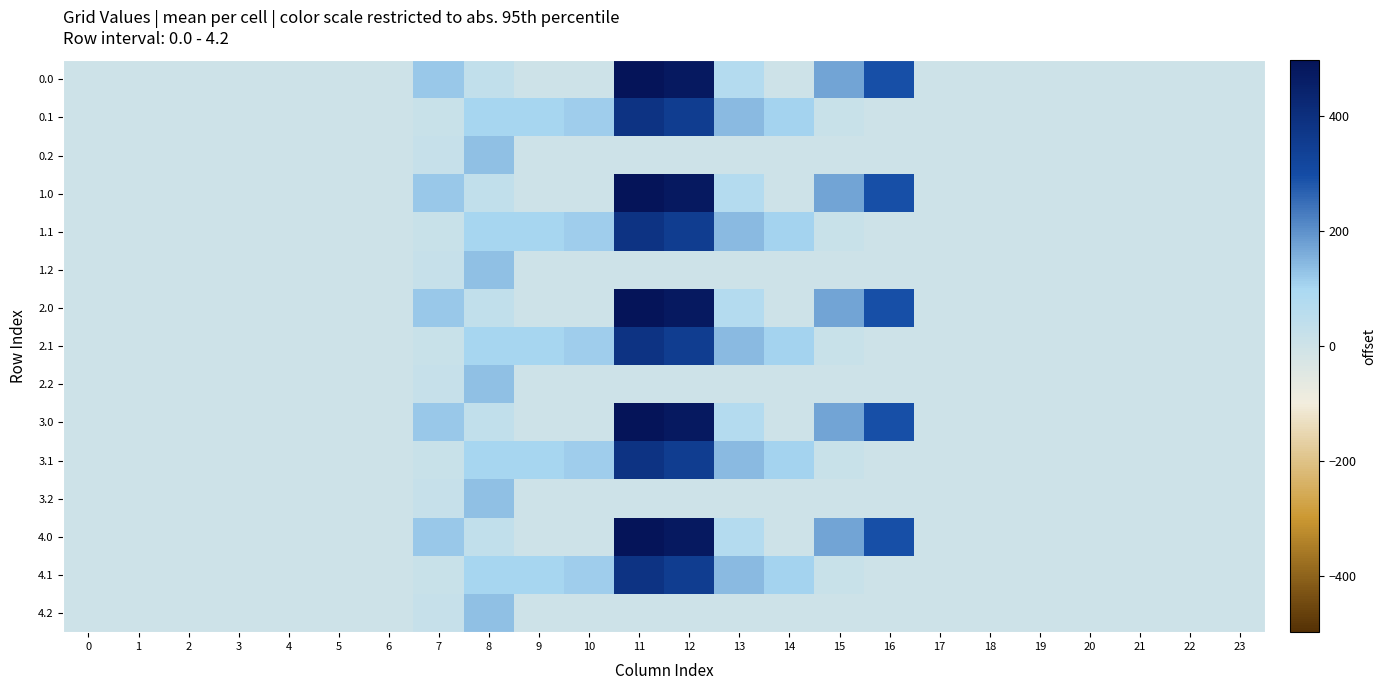

Between 18 and 11, which is larger?

11